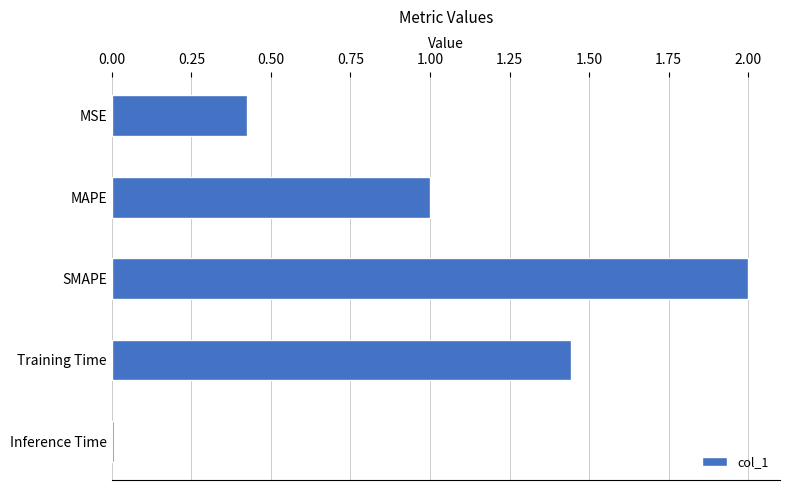

What is the change in value from MSE to SMAPE?

+1.6